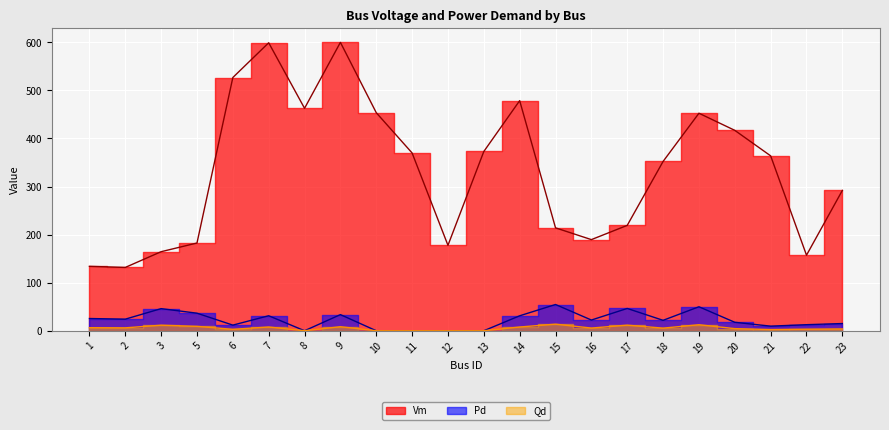

True or false: Qd has more than 2 interior local peaks.

True